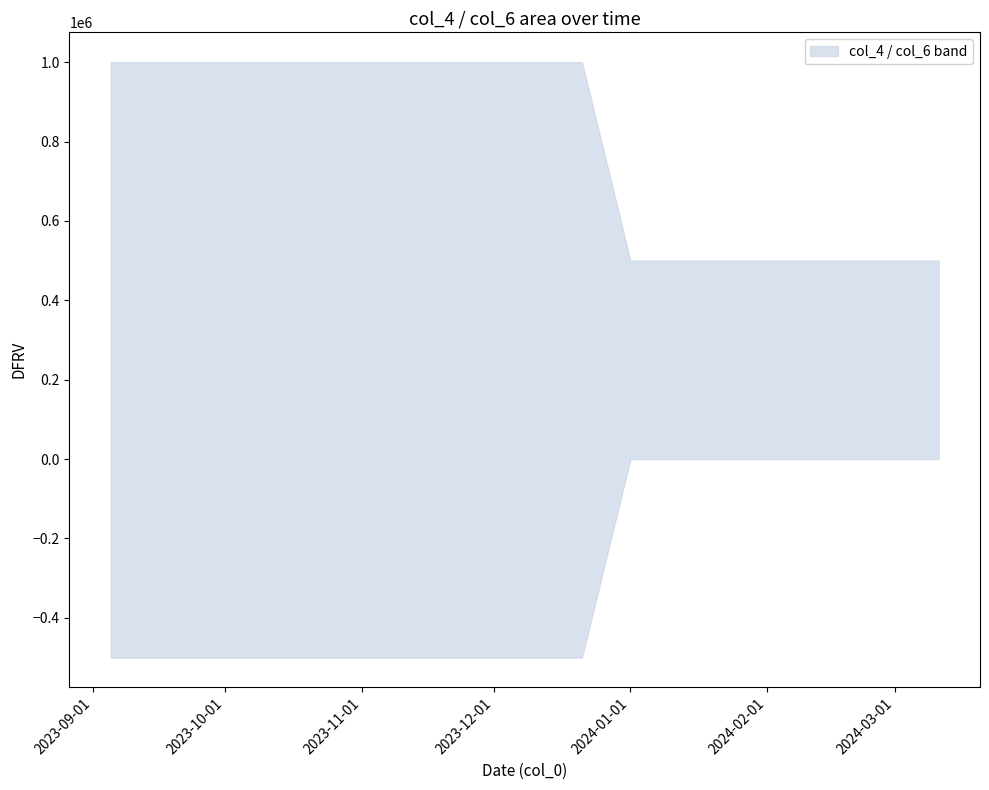

Does the chart display data point markers on the line(s)?

No